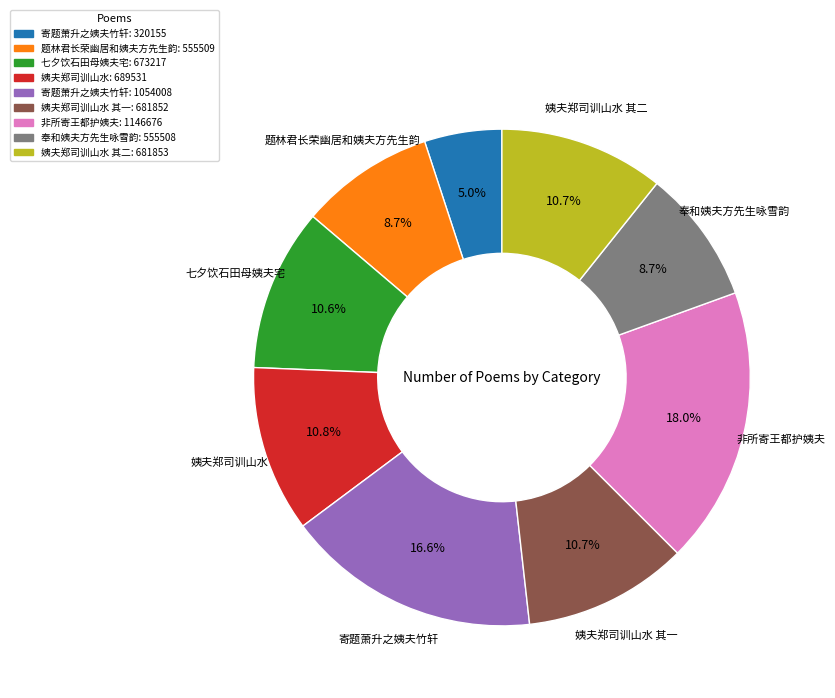

Is there any slice that represents more than half of the pie?

No